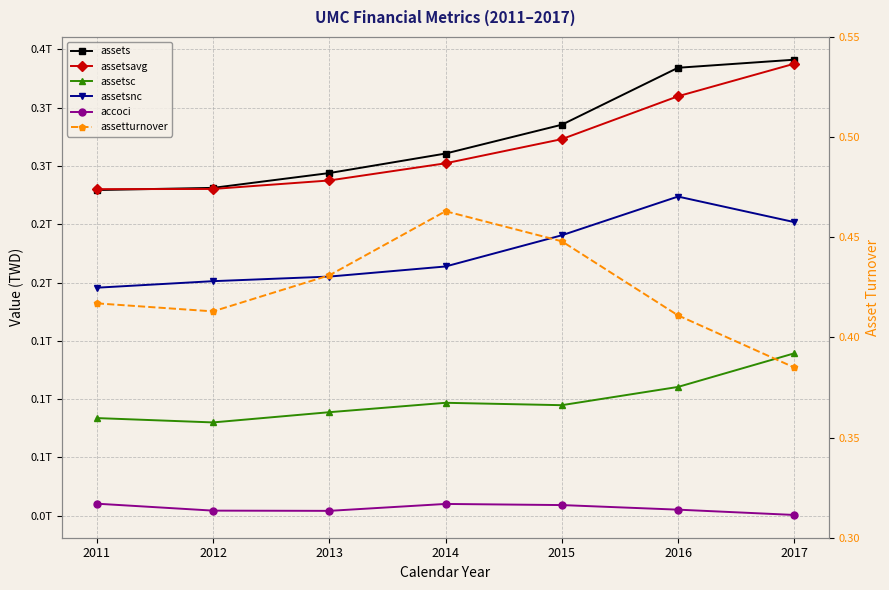

Reading right to left, list all the values displayed in this chart.

assets: 2017=391132220000.0	2016=384226715000.0	2015=335354293000.0	2014=310647533000.0	2013=293913927000.0	2012=281213793000.0	2011=279336226000.0
assetsavg: 2017=387679467500.0	2016=359790504000.0	2015=323000913000.0	2014=302280730000.0	2013=287563860000.0	2012=280275009500.0	2011=280111611000.0
assetsc: 2017=139277958000.0	2016=110469594000.0	2015=94816521000.0	2014=96863149000.0	2013=88796224000.0	2012=80027131000.0	2011=83754000000.0
assetsnc: 2017=251854262000.0	2016=273757121000.0	2015=240537772000.0	2014=213784384000.0	2013=205117703000.0	2012=201186662000.0	2011=195582226000.0
accoci: 2017=657957000.0	2016=5209235000.0	2015=9140453000.0	2014=10107736000.0	2013=4179349000.0	2012=4371017000.0	2011=10328915000.0
assetturnover: 2017=0.4	2016=0.4	2015=0.4	2014=0.5	2013=0.4	2012=0.4	2011=0.4